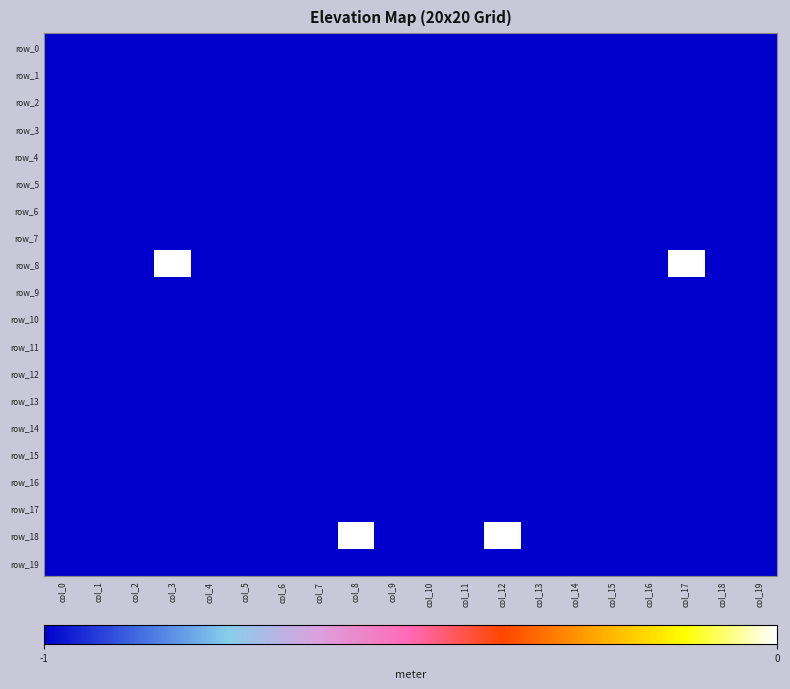

Is it true that row_17 equals -1 at col_10?

True